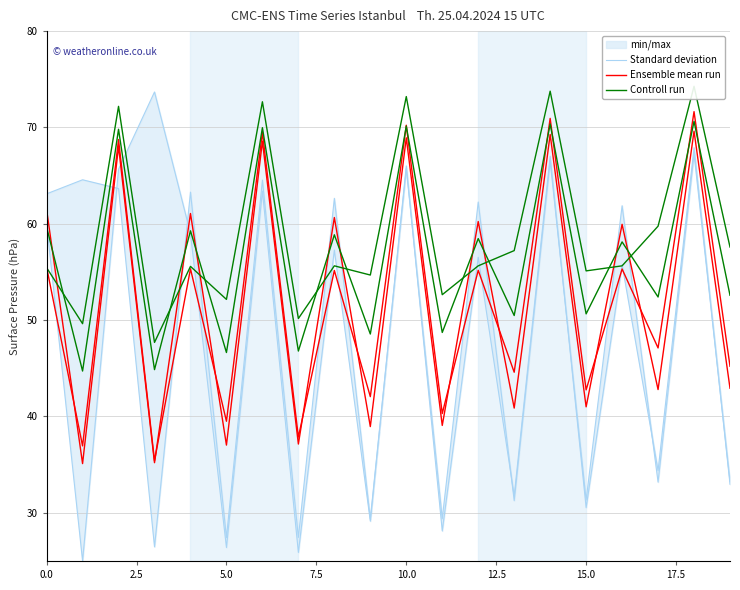

What is the difference between the maximum and minimum values in the Standard deviation series?

48.7